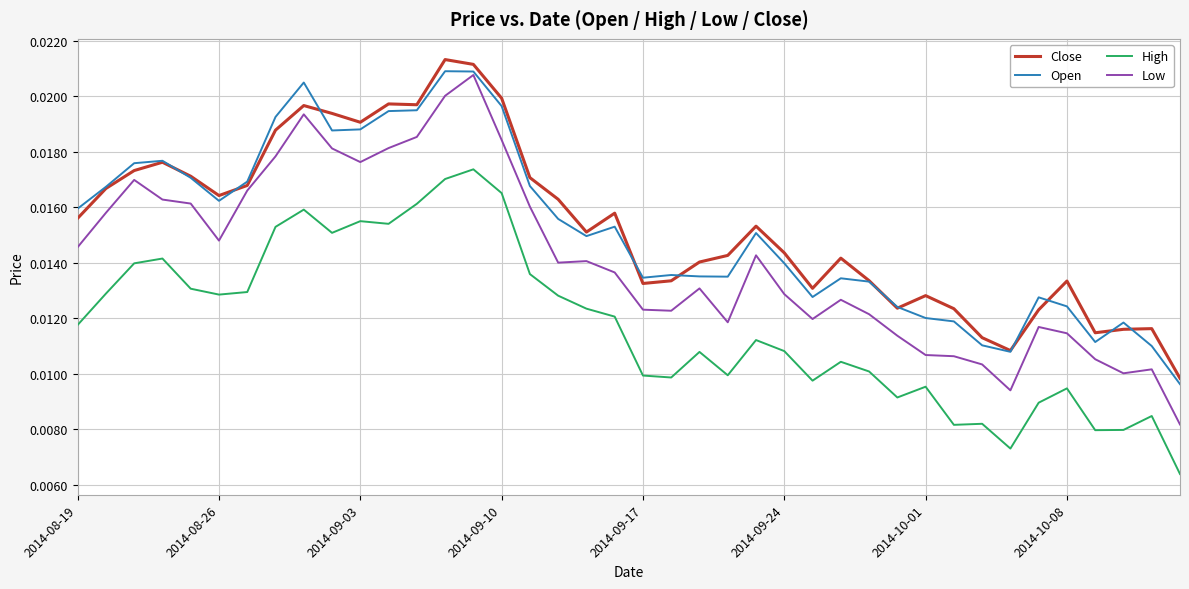

Does the chart display data point markers on the line(s)?

No